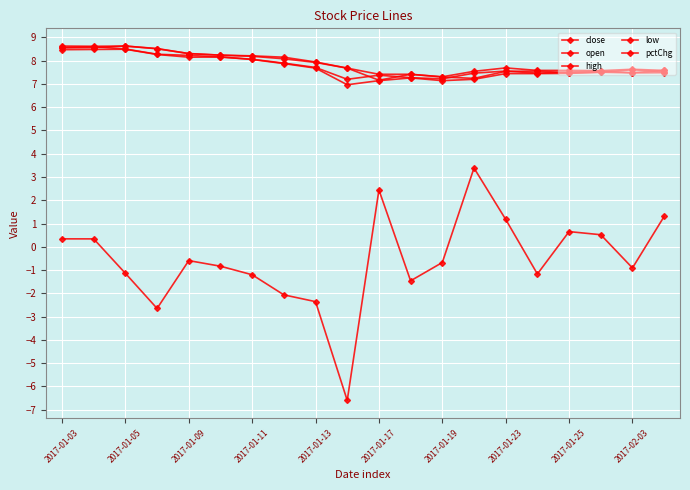

Is this an area chart (filled region under the line)?

No